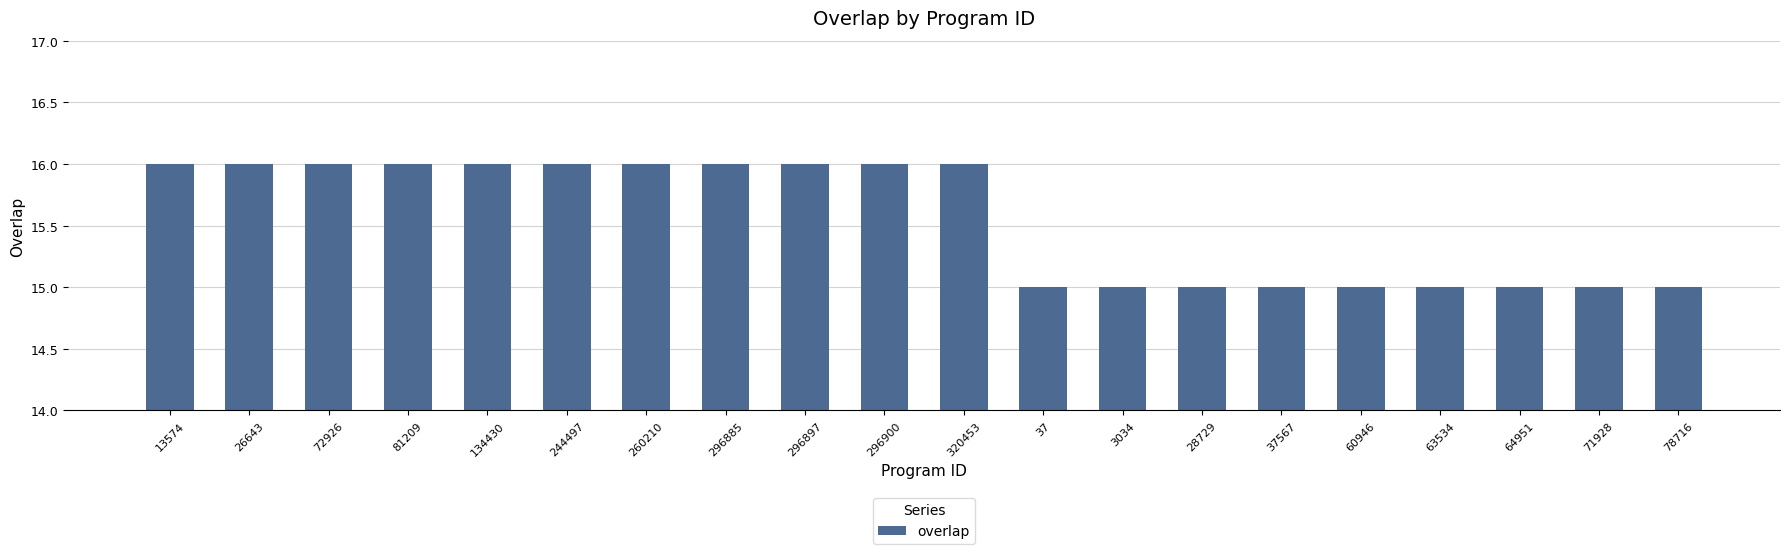

Read the value at 296897.

16